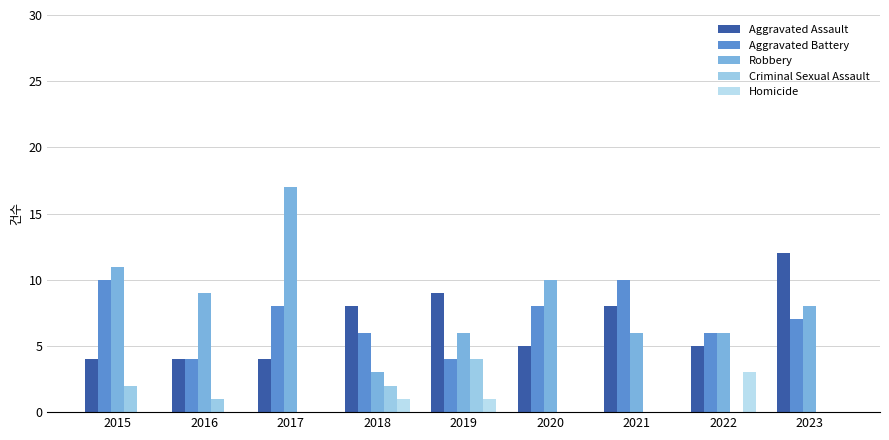

List the labels in order of Aggravated Assault value, smallest first.

2015, 2016, 2017, 2020, 2022, 2018, 2021, 2019, 2023